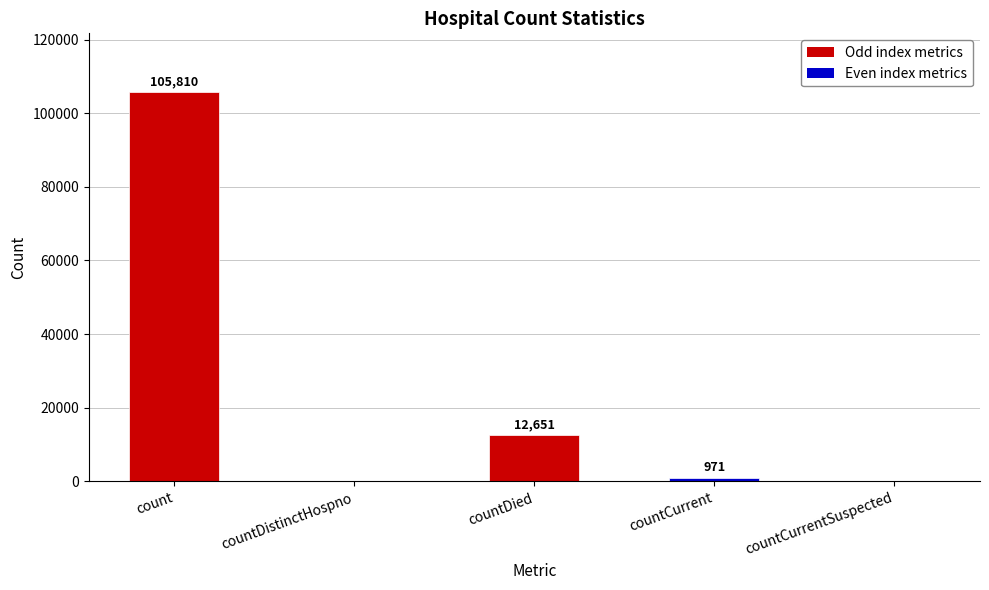

What is the sum of all values?

119432